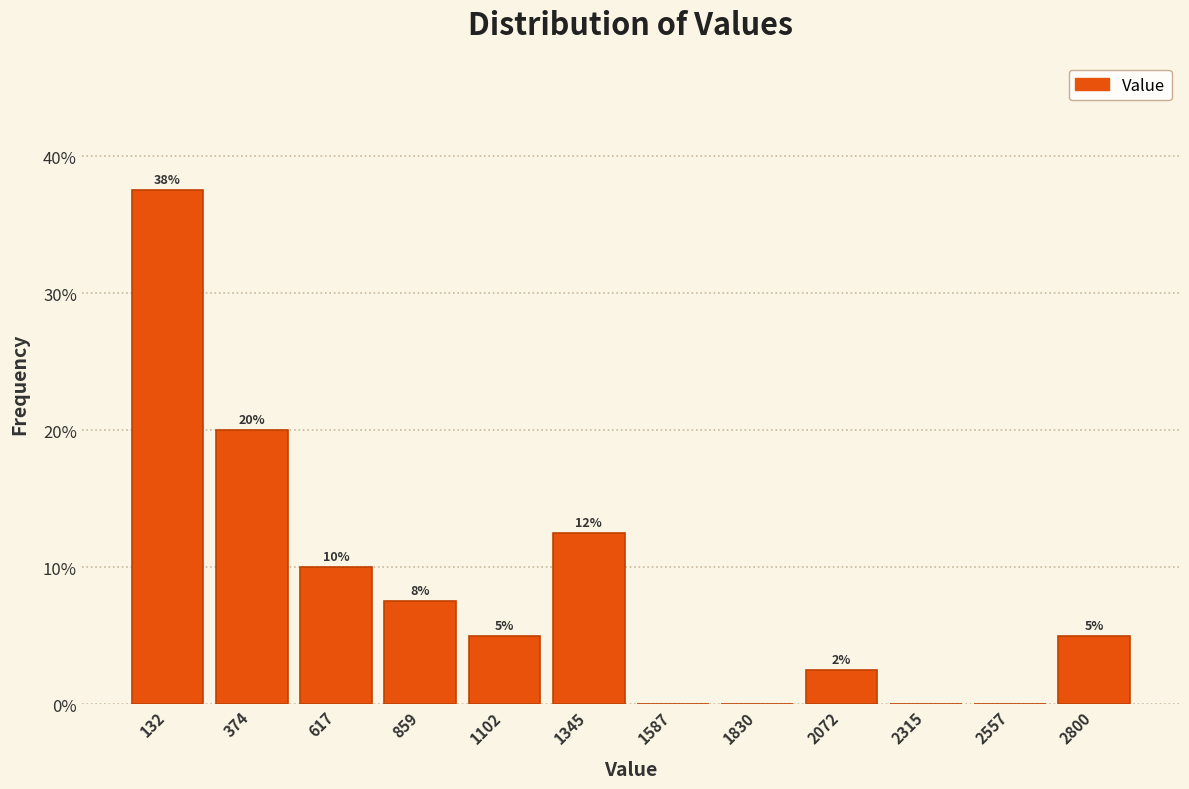

Which range on the x-axis has the tallest bar?

0 to 250